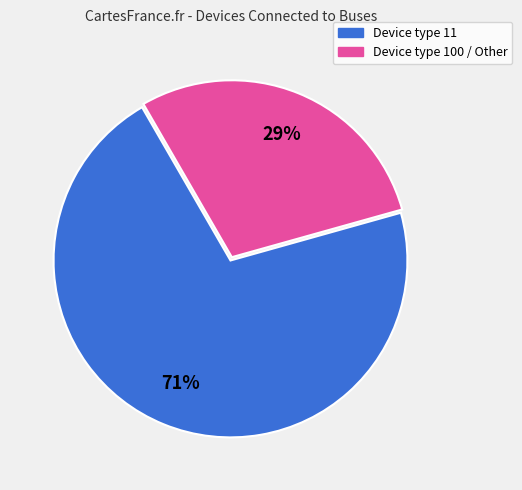

Is there a majority slice in this chart?

Yes